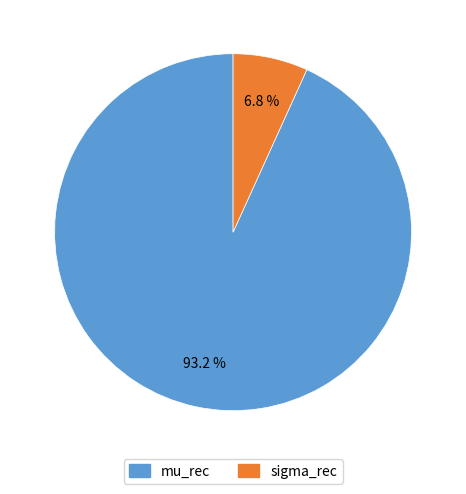

To the nearest percent, what portion does sigma_rec represent?

7%